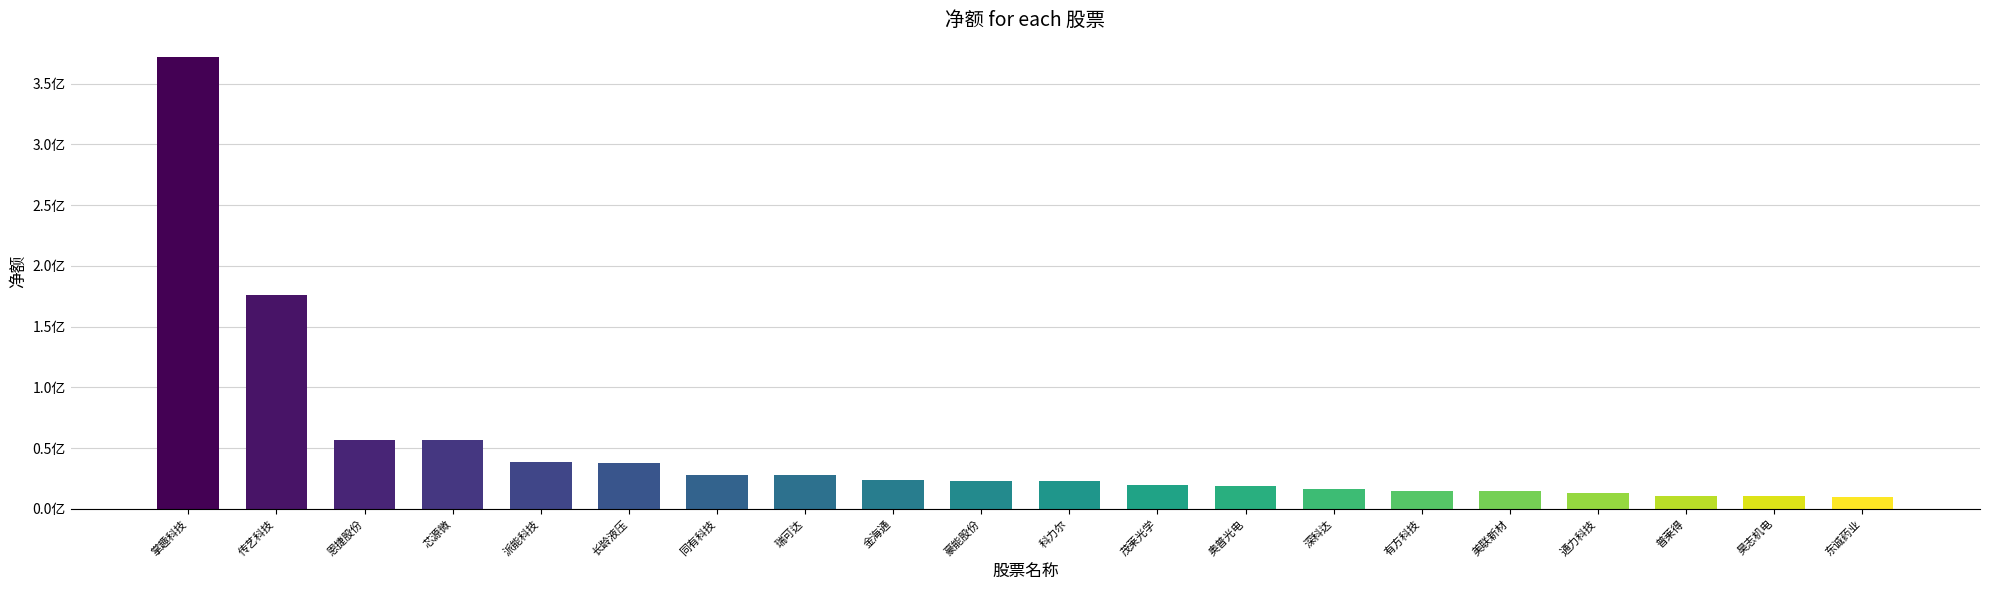

List the labels in order of value, smallest first.

东诚药业, 昊志机电, 普莱得, 通力科技, 美联新材, 有方科技, 深科达, 奥普光电, 茂莱光学, 科力尔, 豪能股份, 金海通, 瑞可达, 同有科技, 长龄液压, 派能科技, 芯源微, 恩捷股份, 传艺科技, 掌趣科技